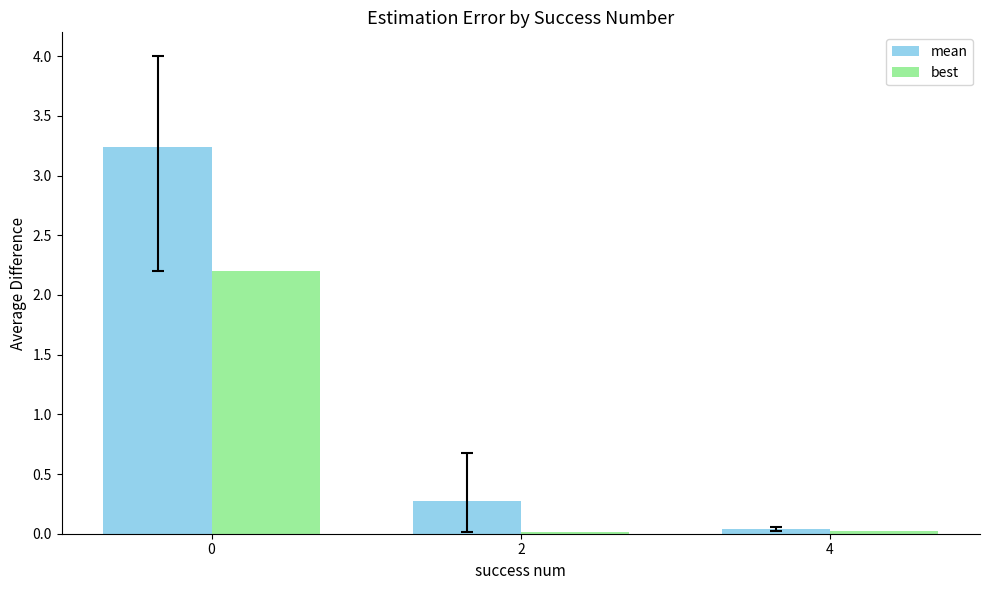

How many bars are there in each group?

2